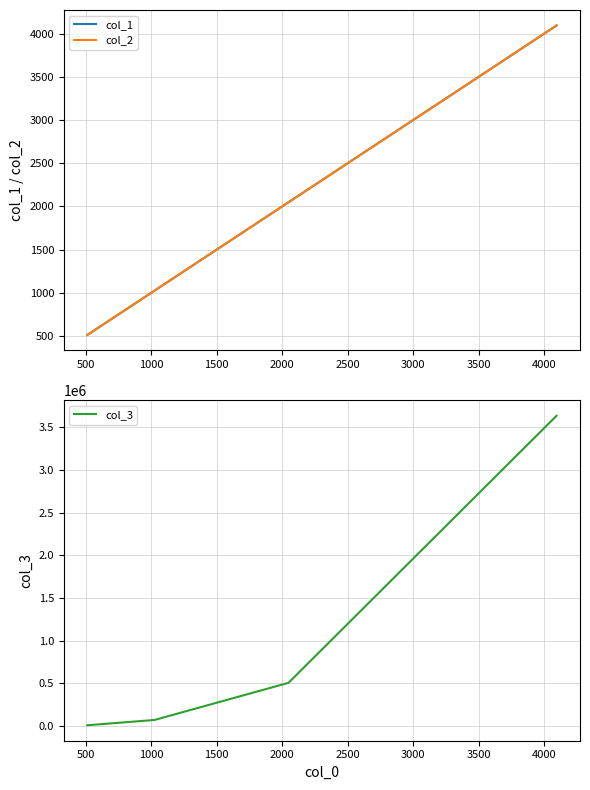

Does the chart display data point markers on the line(s)?

No